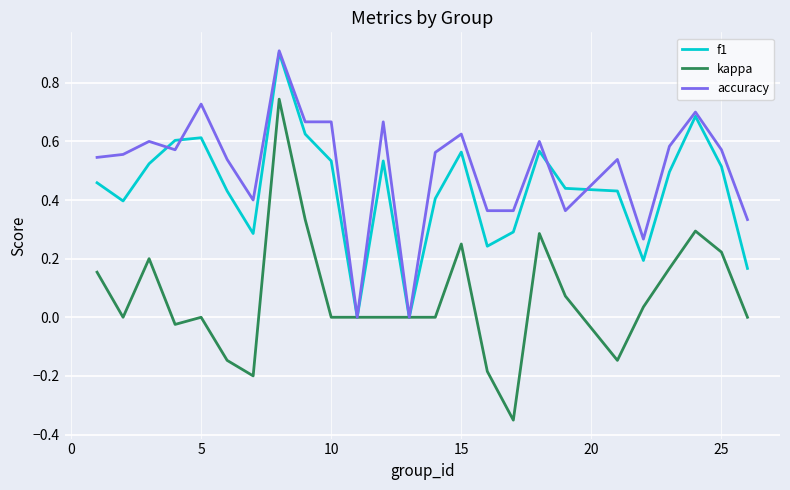

Which series has the largest total across all categories?

accuracy